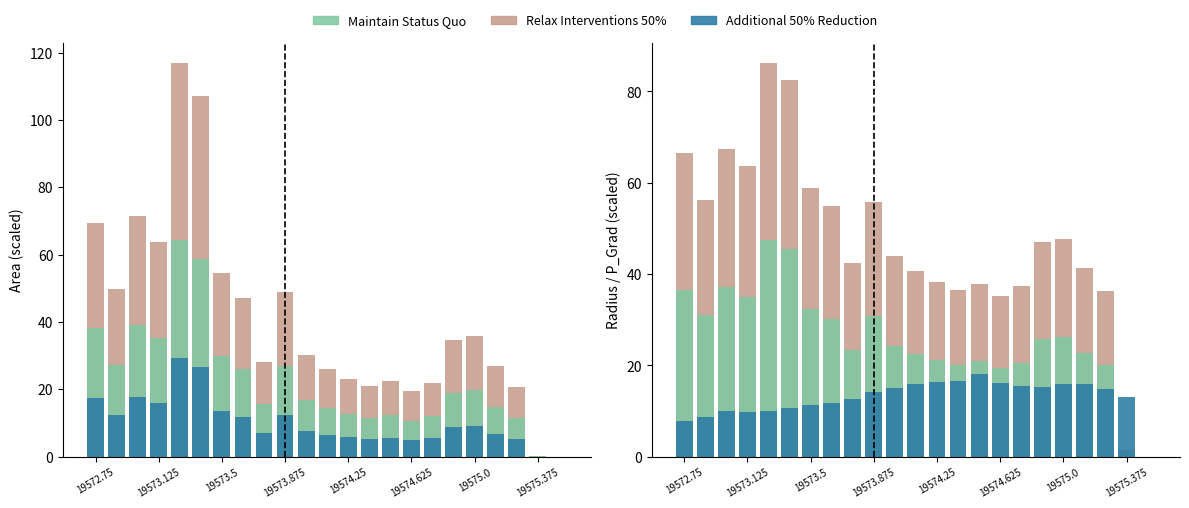

Which series has the largest range (max minus min)?

Relax Interventions 50%